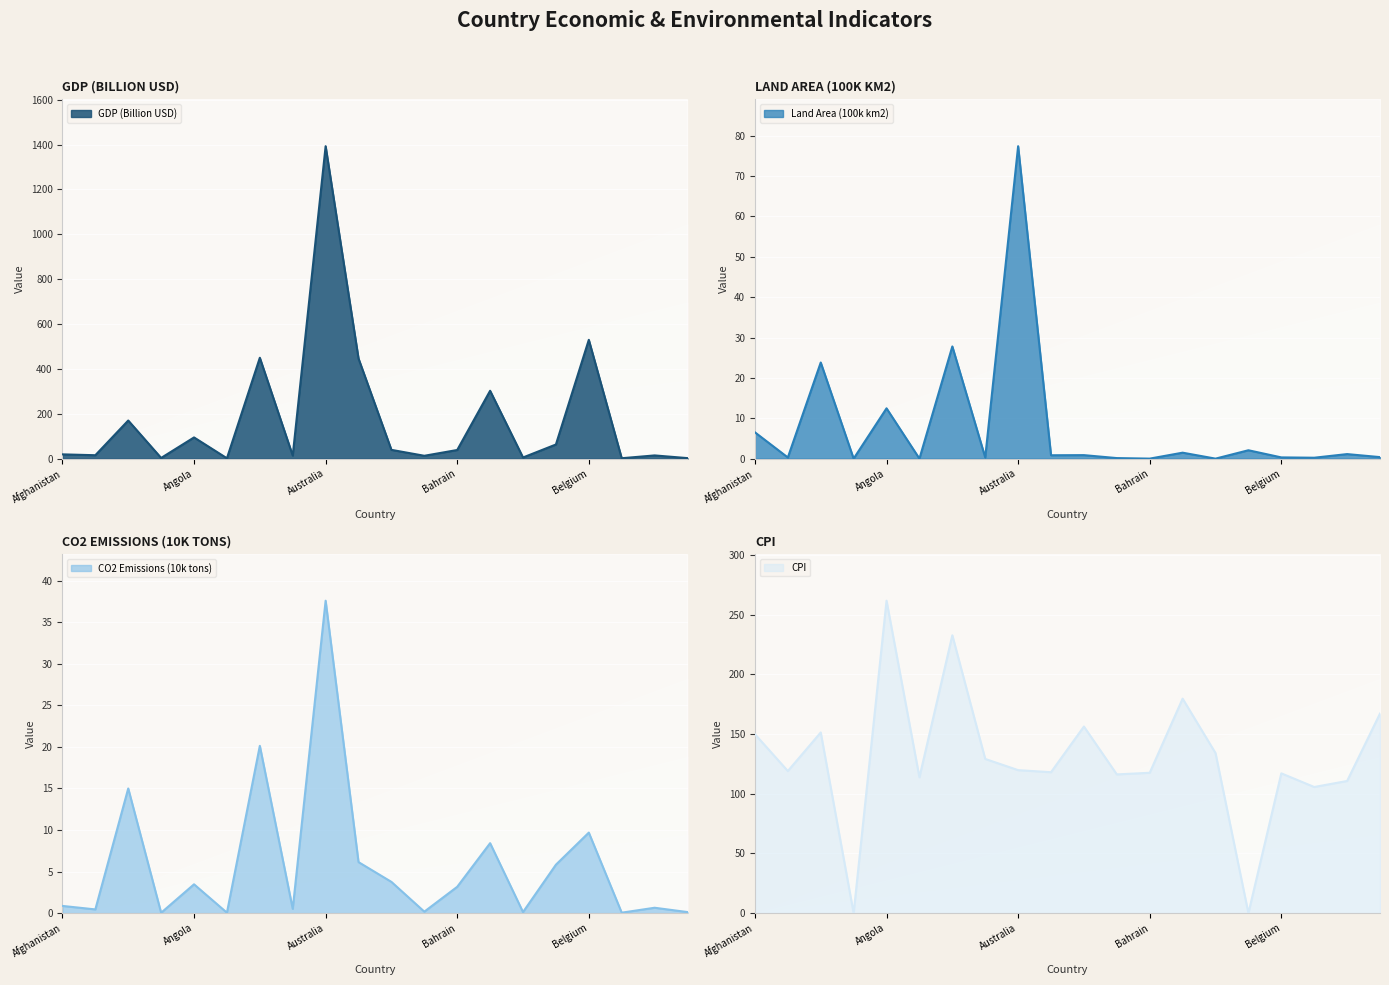

At which category does the chart reach its minimum across all series?

Andorra